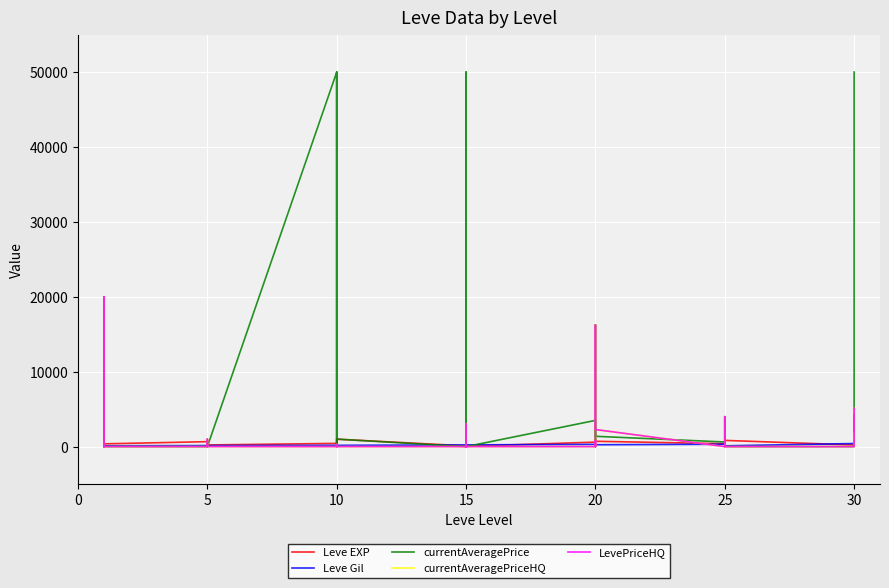

Reading right to left, transcribe all the data shown in this chart.

Leve EXP: 730.0	740.0	230.0	220.0	830.0	630.0	820.0	490.0	460.0	390.0	710.0	970.0	600.0	600.0	440.0	600.0	40.0	980.0	920.0	110.0	910.0	100.0	990.0	430.0	990.0	230.0	330.0	430.0	220.0	220.0	410.0	220.0	840.0	660.0	370.0	900.0	160.0	160.0	900.0	630.0
Leve Gil: 438.0	136.0	460.0	410.0	107.0	562.0	336.0	172.0	290.0	317.0	248.0	108.0	295.0	232.0	107.0	295.0	230.0	343.0	230.0	295.0	174.0	226.0	170.0	172.0	170.0	170.0	170.0	172.0	140.0	170.0	140.0	140.0	224.0	140.0	112.0	112.0	113.0	113.0	112.0	112.0
currentAveragePrice: 50000.0	1646.7	4160.0	0.0	0.0	0.0	1600.0	4000.0	3900.0	615.8	1377.9	3000.0	16250.0	0.0	606.5	3500.0	0.0	3000.0	50000.0	606.5	0.0	0.0	1000.0	1552.5	50000.0	323.8	0.0	50000.0	0.0	0.0	0.0	700.0	300.0	0.0	0.0	20000.0	3000.0	0.0	0.0	316.7
currentAveragePriceHQ: 5099.0	2111.7	4160.0	0.0	0.0	0.0	0.0	4000.0	3900.0	0.0	2279.8	3000.0	16250.0	0.0	796.1	0.0	0.0	3000.0	0.0	796.1	0.0	0.0	0.0	0.0	0.0	283.3	0.0	0.0	0.0	0.0	0.0	1000.0	0.0	0.0	0.0	20000.0	3000.0	0.0	0.0	0.0
LevePriceHQ: 5099.0	2111.7	4160.0	0.0	0.0	0.0	0.0	4000.0	3900.0	0.0	2279.8	3000.0	16250.0	0.0	796.1	0.0	0.0	3000.0	0.0	796.1	0.0	0.0	0.0	0.0	0.0	283.3	0.0	0.0	0.0	0.0	0.0	1000.0	0.0	0.0	0.0	20000.0	3000.0	0.0	0.0	0.0